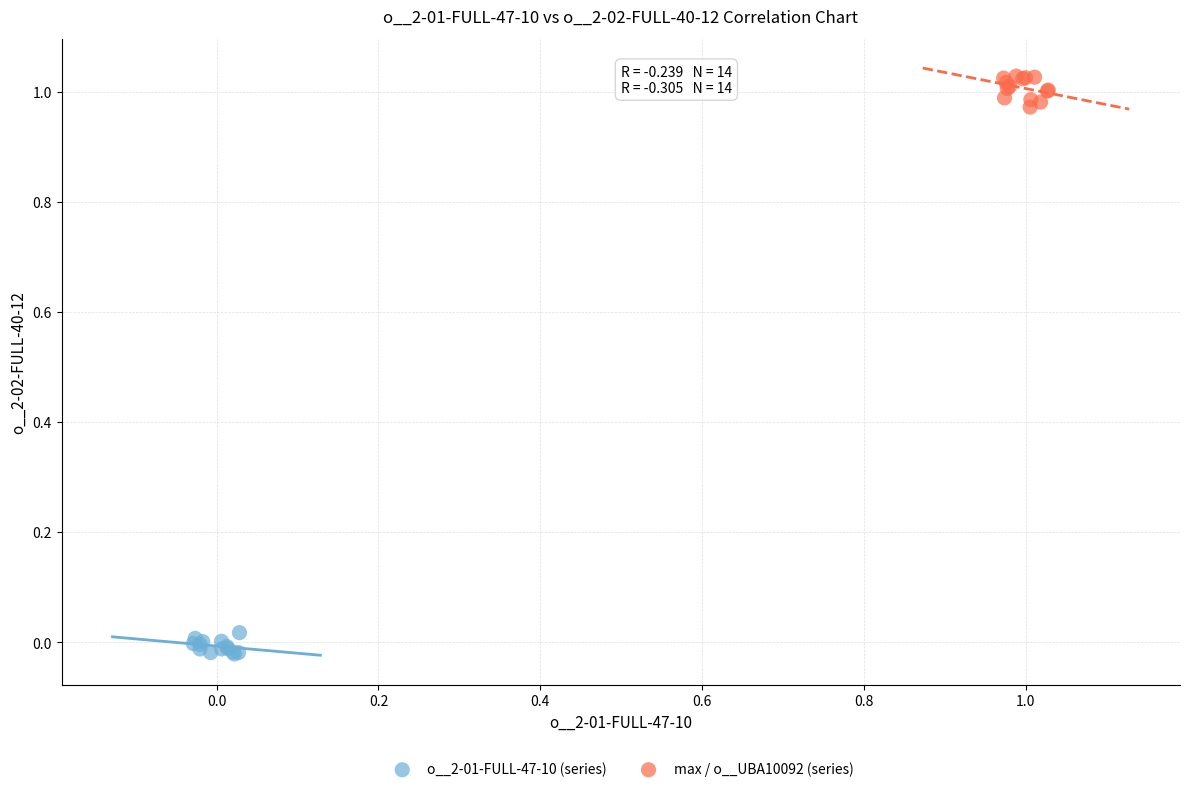

Which series contains the highest Y value?

max / o__UBA10092 (series)